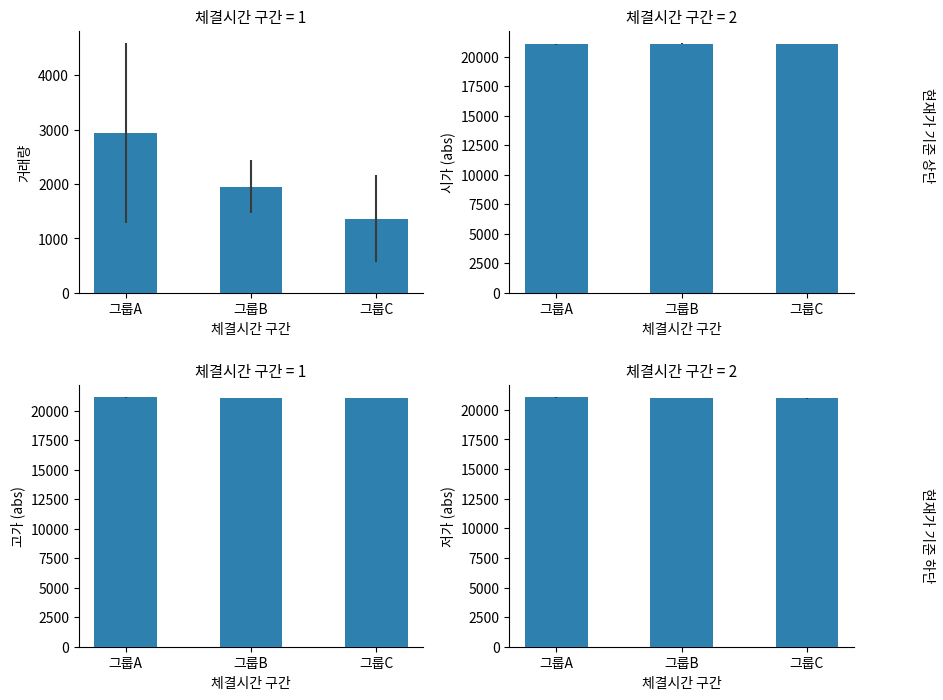

What is the difference between the highest and lowest values at 그룹C?

19719.6